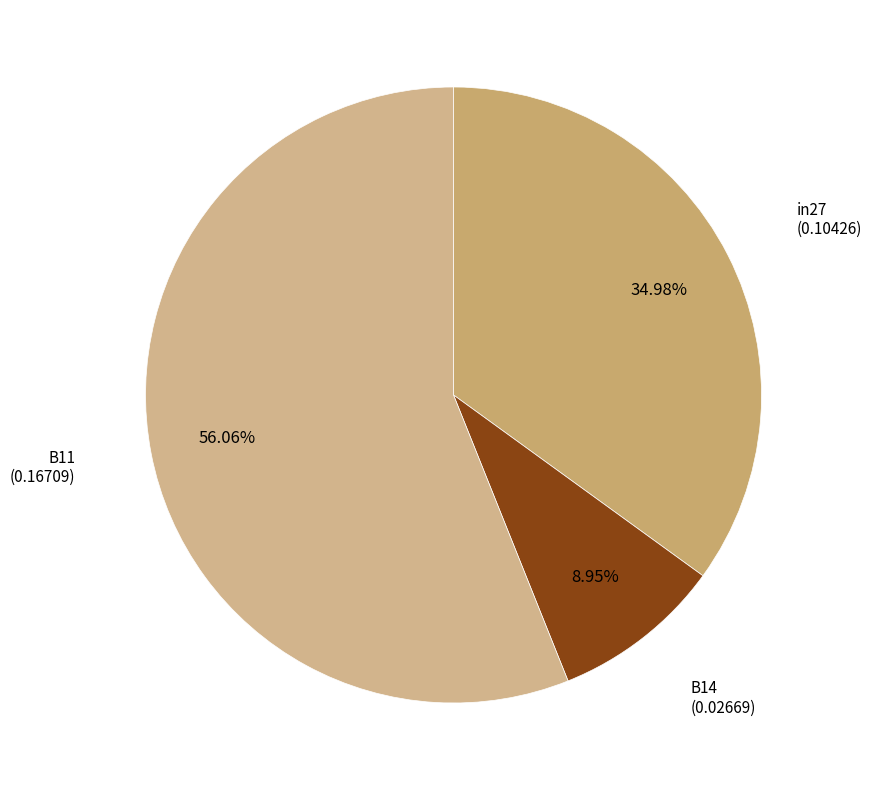

What is the largest slice in the pie chart?

B11